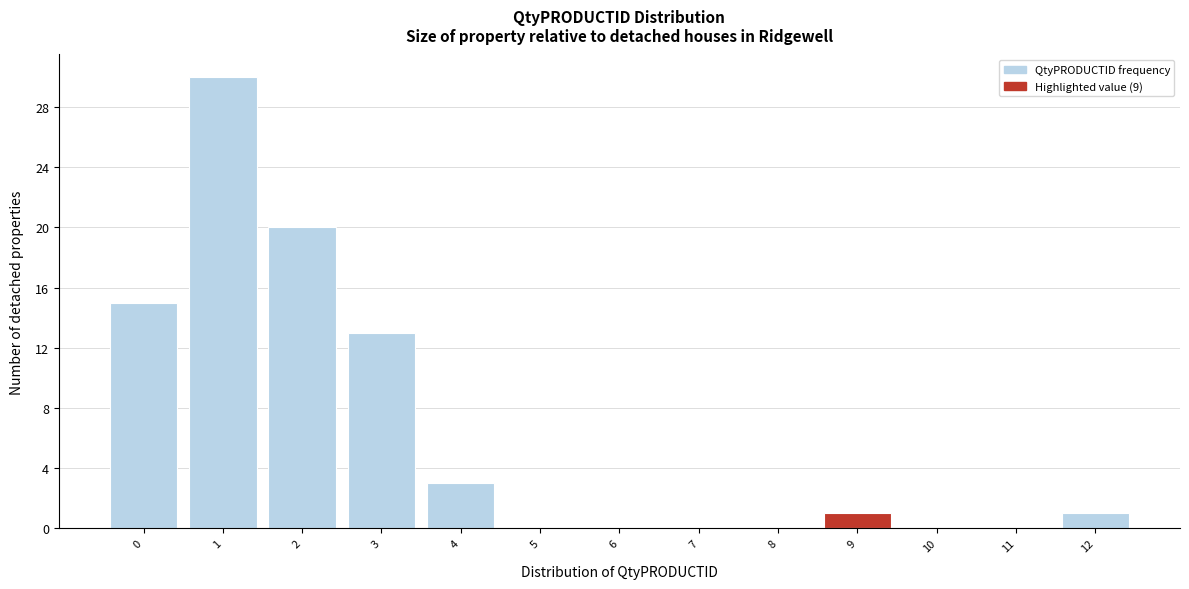

Over which range of the x-axis is the bar tallest?

0.5 to 1.5